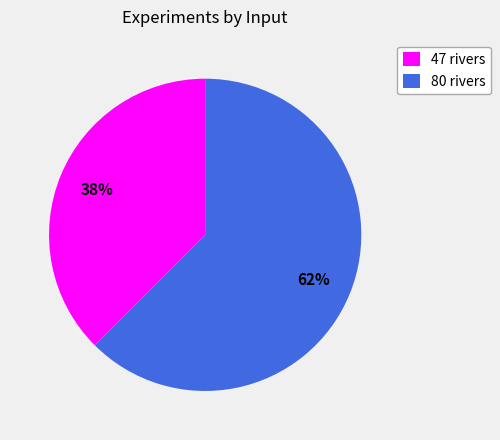

Rank the categories by value from lowest to highest.

47 rivers, 80 rivers